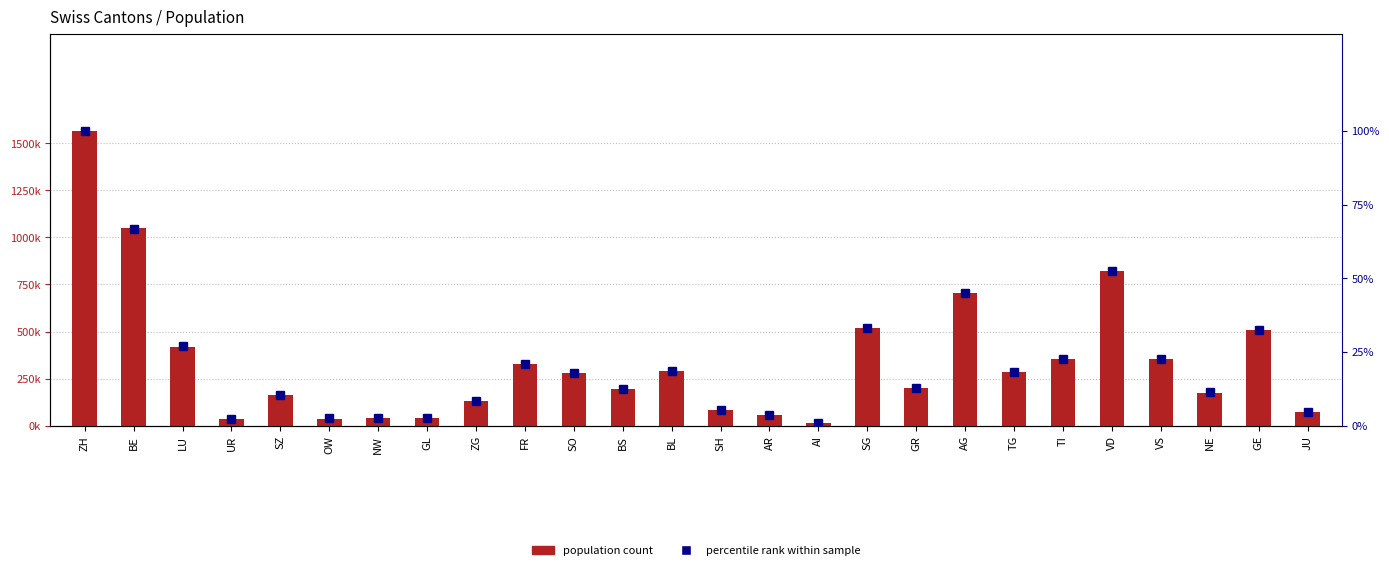

What value does the percentile rank within sample series have at ZH?

100.0